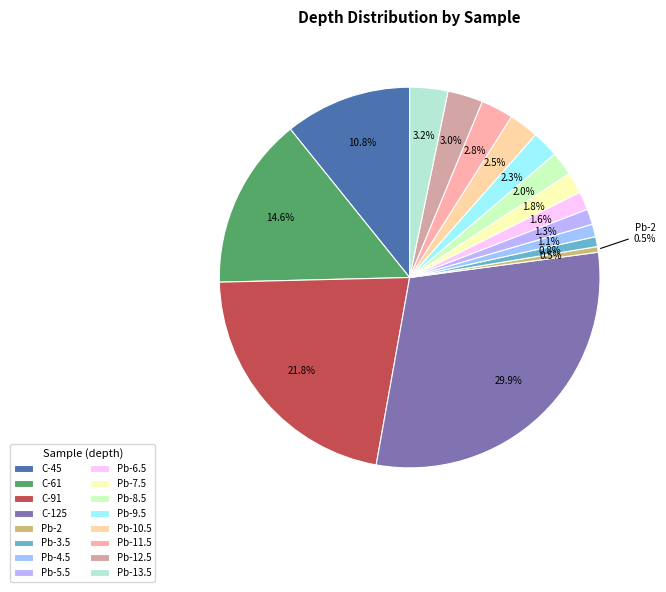

To the nearest percent, what is the difference between the Pb-3.5 and C-91 slice percentages?

21%